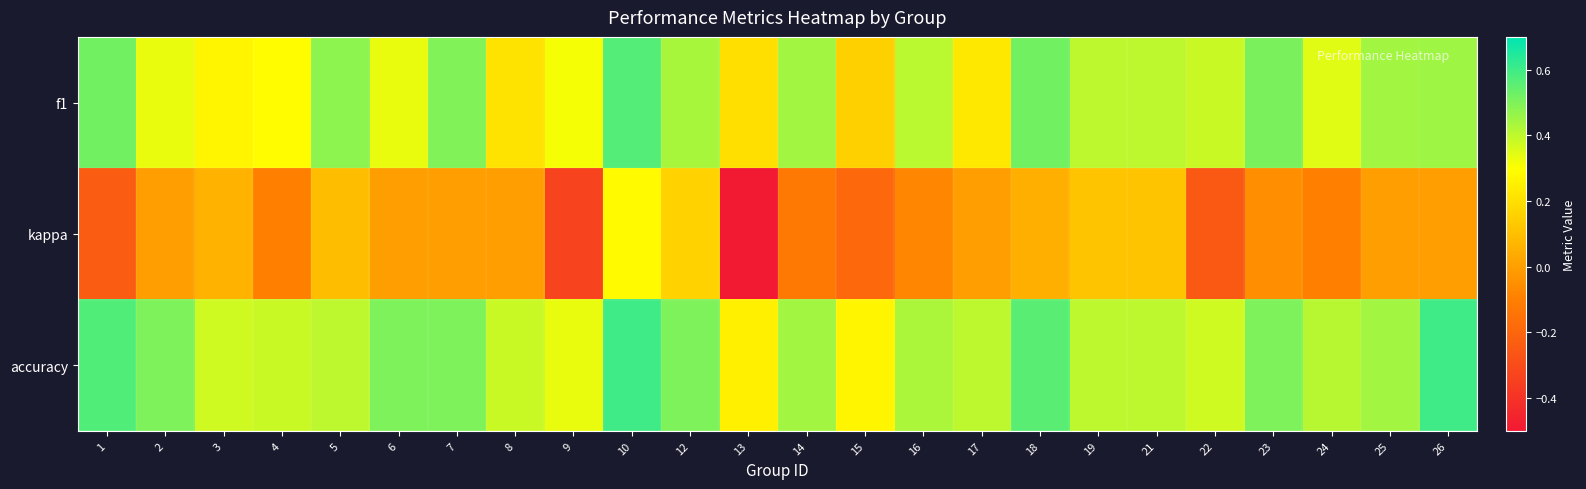

Which series has the largest range (max minus min)?

kappa